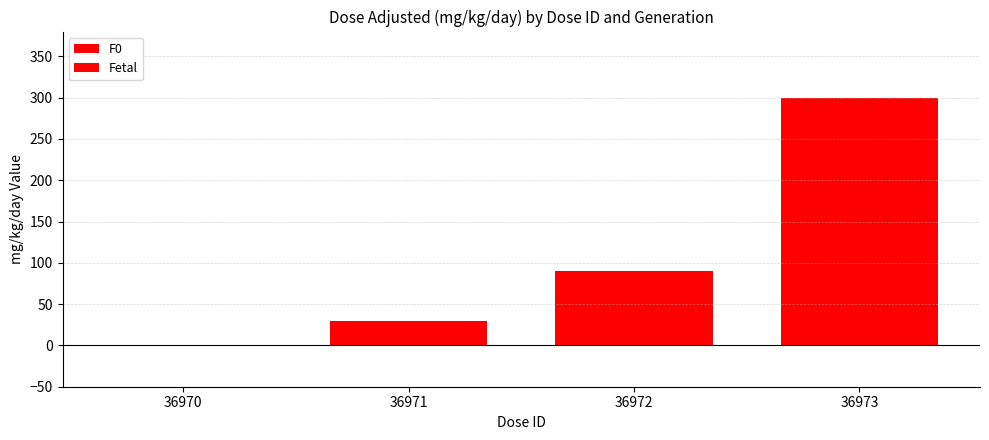

How many data points does each series have?

4